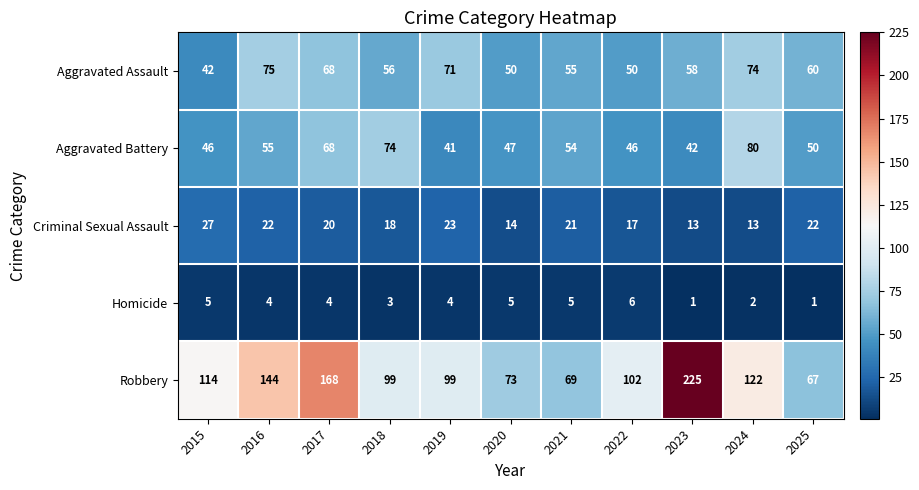

At which label does Aggravated Battery reach its minimum?

2019